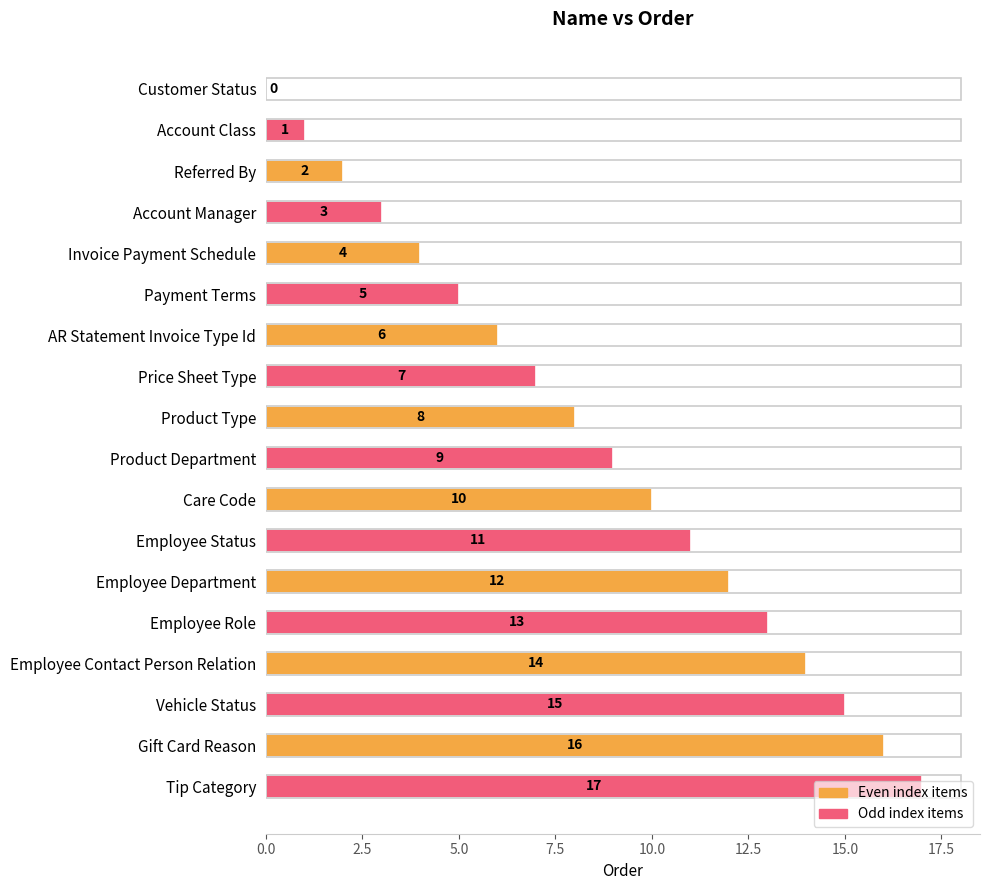

What is the sum of all values?

153